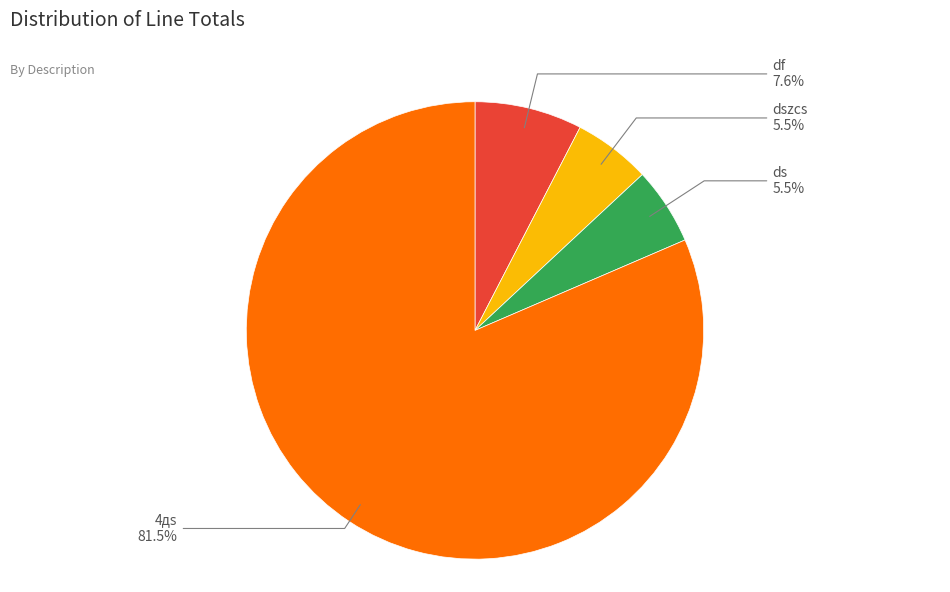

Does any single category account for the majority?

Yes